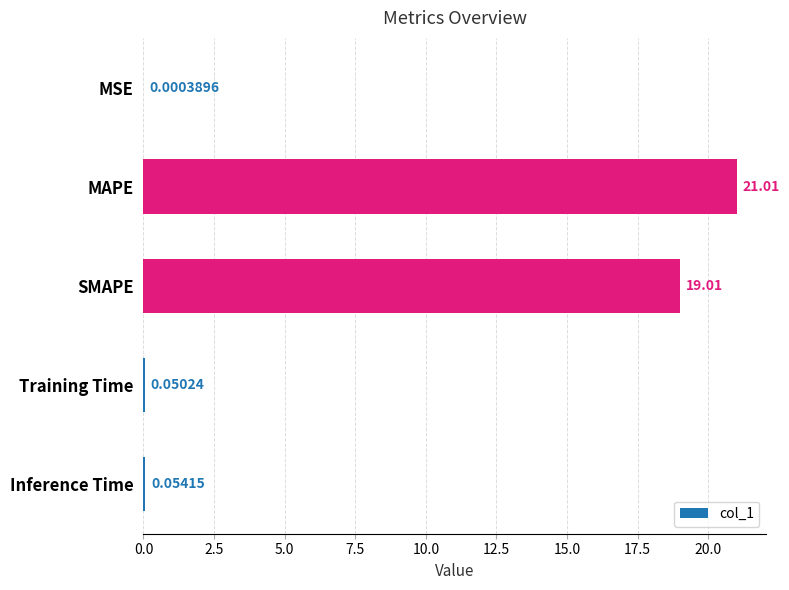

What is the average value?

8.0